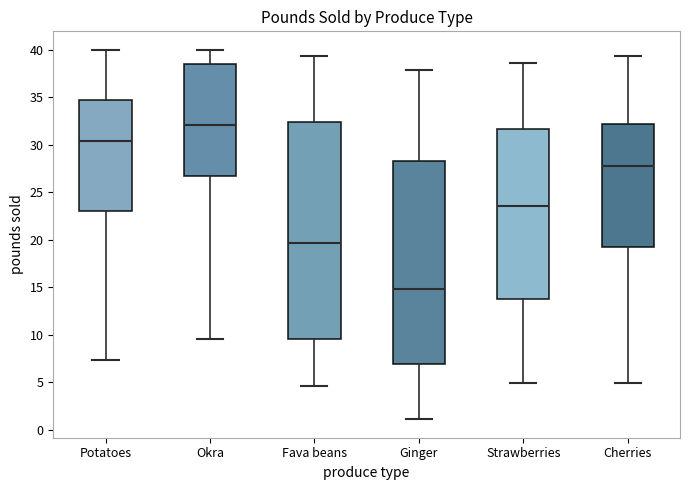

Reading left to right, transcribe this box plot: for each box, give where its median line is, the range the box spans, and where its two whiskers end, as read against the y-axis. The values are not printed on the chart, so give them approximately, as read against the axis.

Potatoes: median 30.5, box 23.0 to 35.0, whiskers 7.5 to 40.0
Okra: median 32.0, box 26.5 to 38.5, whiskers 9.5 to 40.0
Fava beans: median 19.5, box 9.5 to 32.5, whiskers 4.5 to 39.5
Ginger: median 15.0, box 7.0 to 28.5, whiskers 1.0 to 38.0
Strawberries: median 23.5, box 14.0 to 31.5, whiskers 5.0 to 38.5
Cherries: median 28.0, box 19.5 to 32.0, whiskers 5.0 to 39.5